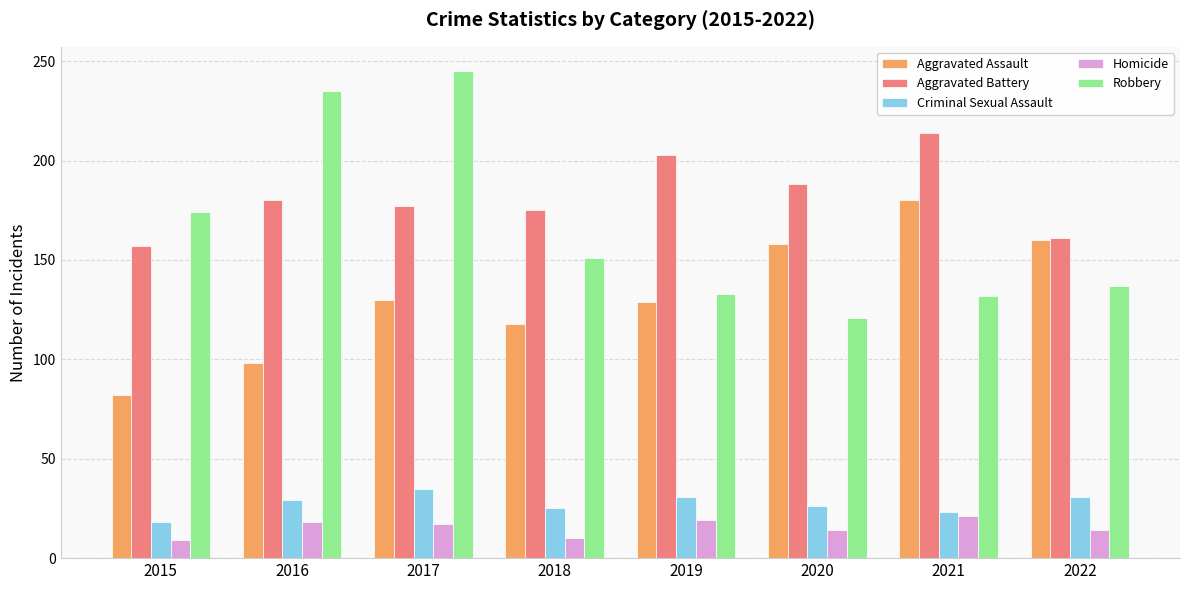

What is the difference between the highest and lowest values at 2015?

165